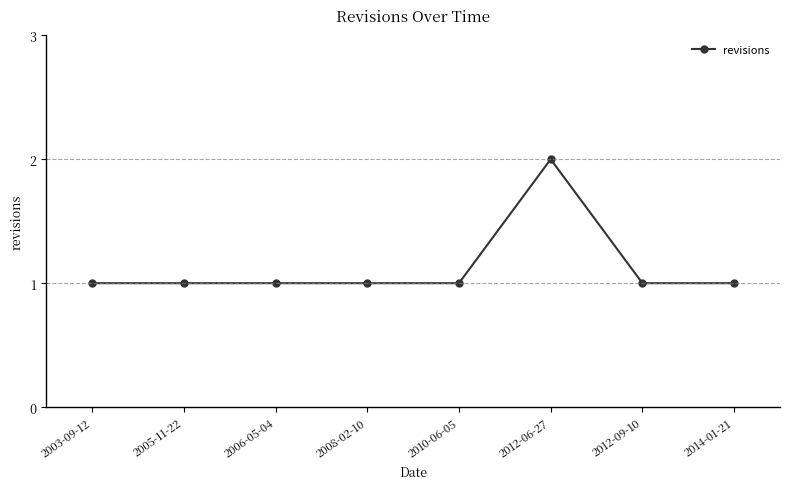

What is the sum of all values?

9